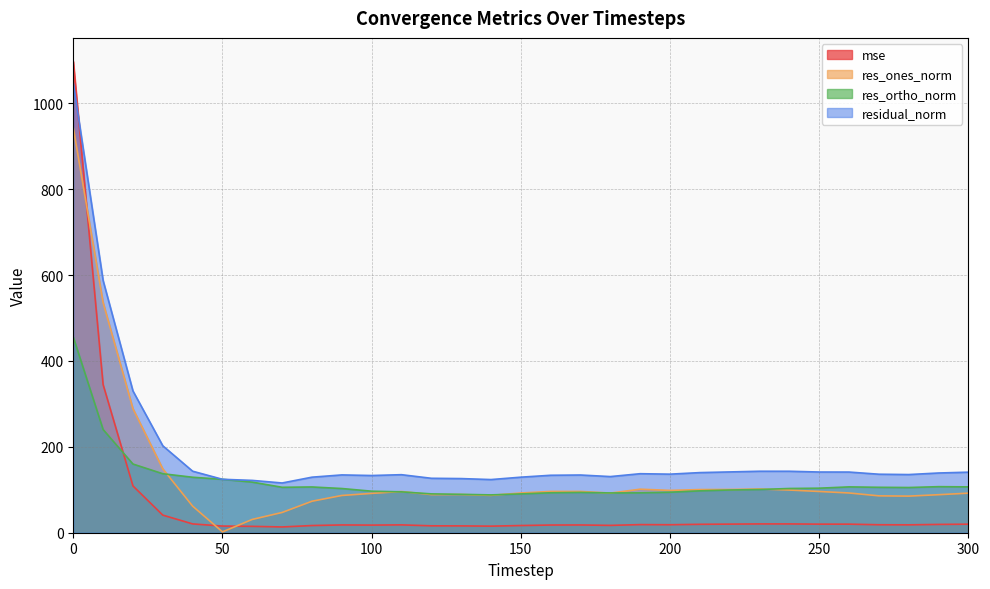

In res_ortho_norm, how many points are lower than both neighbors (excluding endpoints)?

4